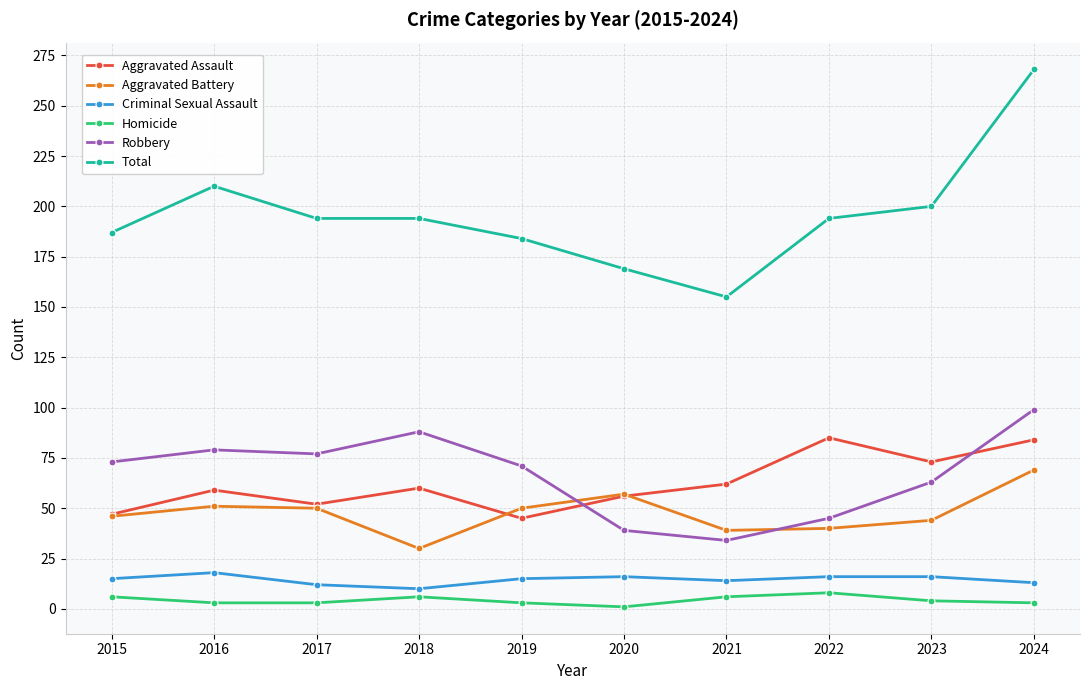

Rank the series by their maximum value, from lowest to highest.

Homicide, Criminal Sexual Assault, Aggravated Battery, Aggravated Assault, Robbery, Total